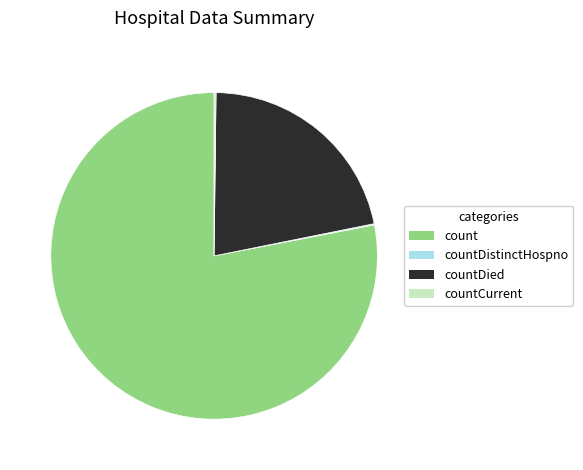

Is there a majority slice in this chart?

Yes